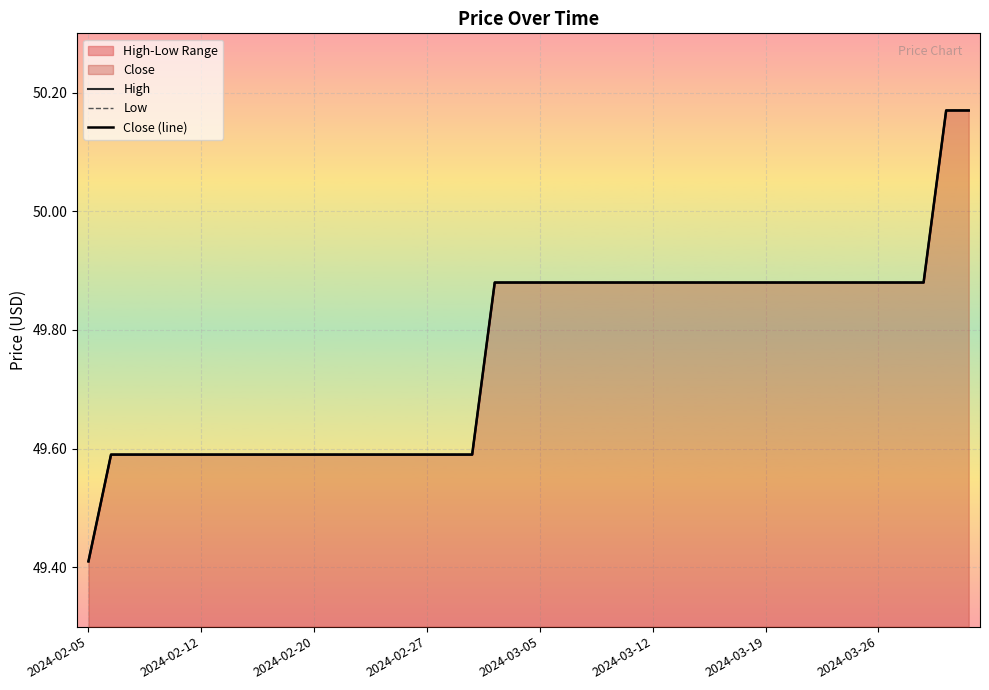

What is the minimum value shown in the chart?

49.4